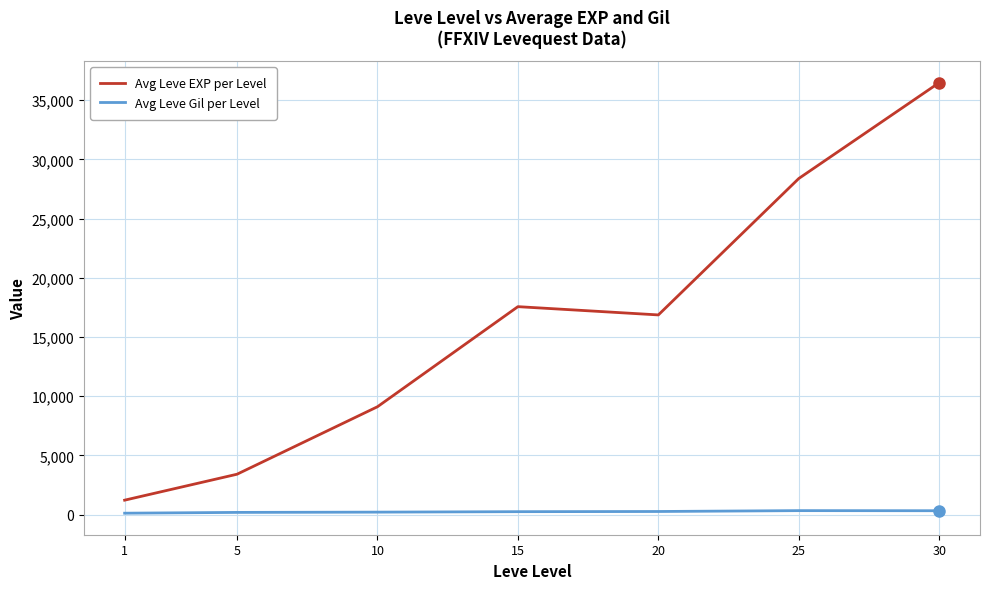

Which series has the largest range (max minus min)?

Avg Leve EXP per Level